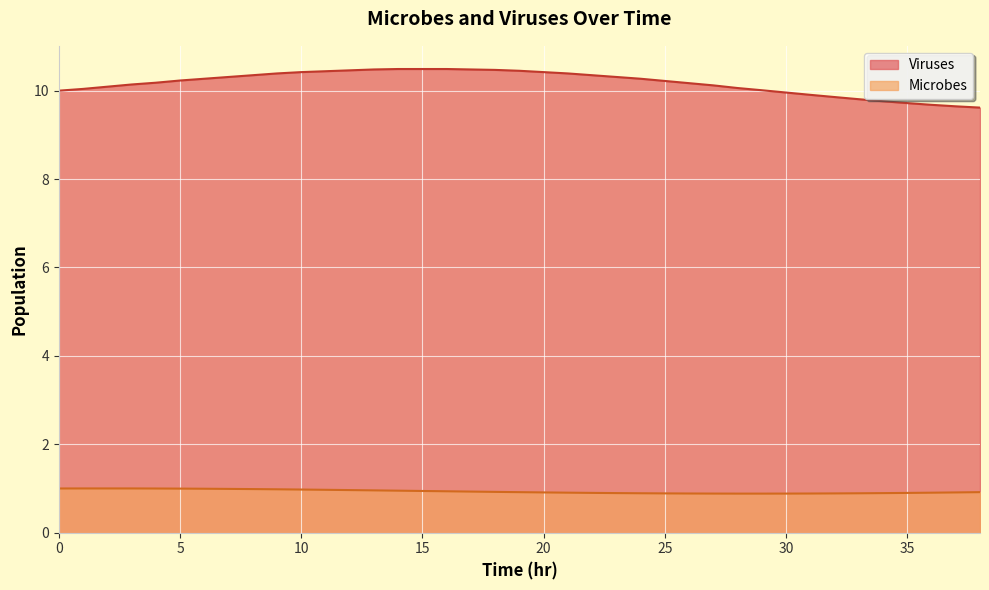

What is the difference between the highest and lowest values at 14?

9.5